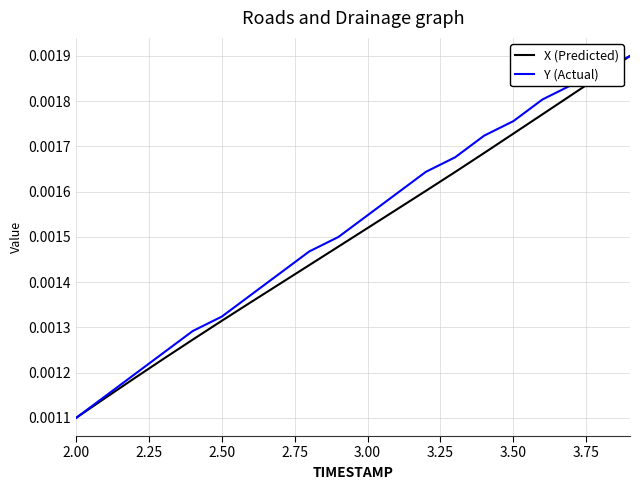

What are all the series names shown in the legend?

X (Predicted), Y (Actual)